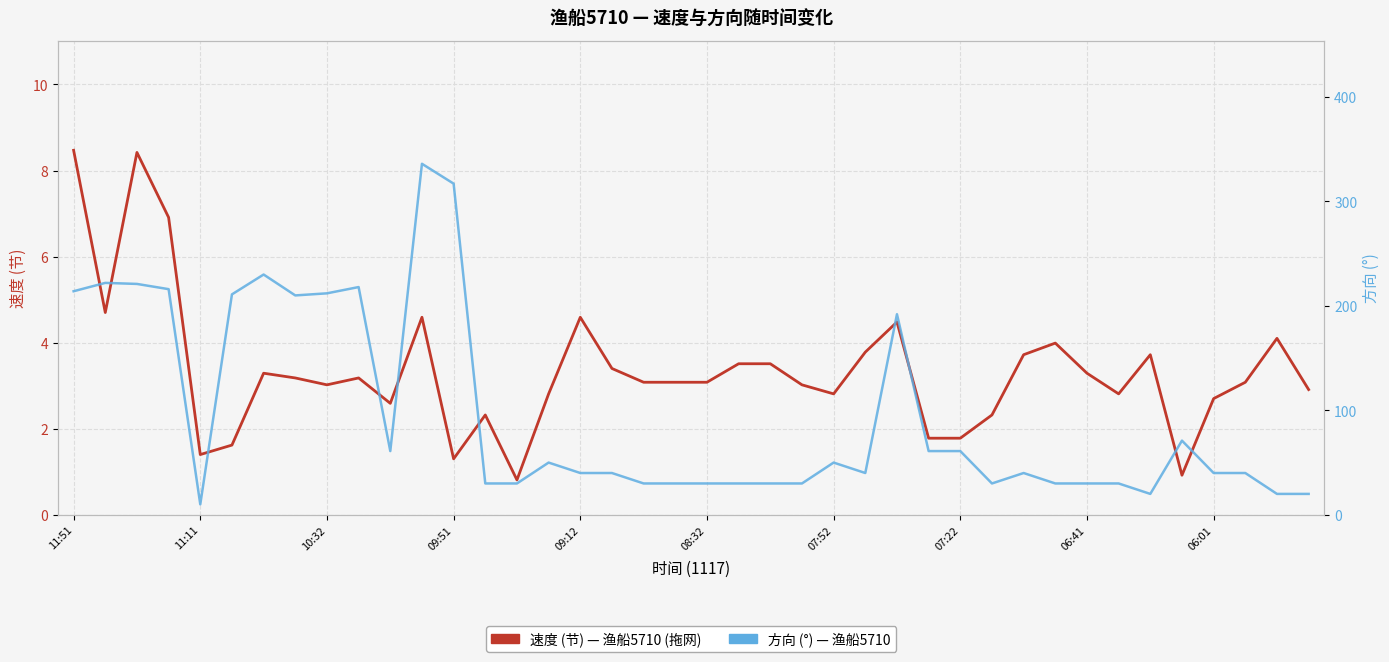

How many series are shown in this chart?

2